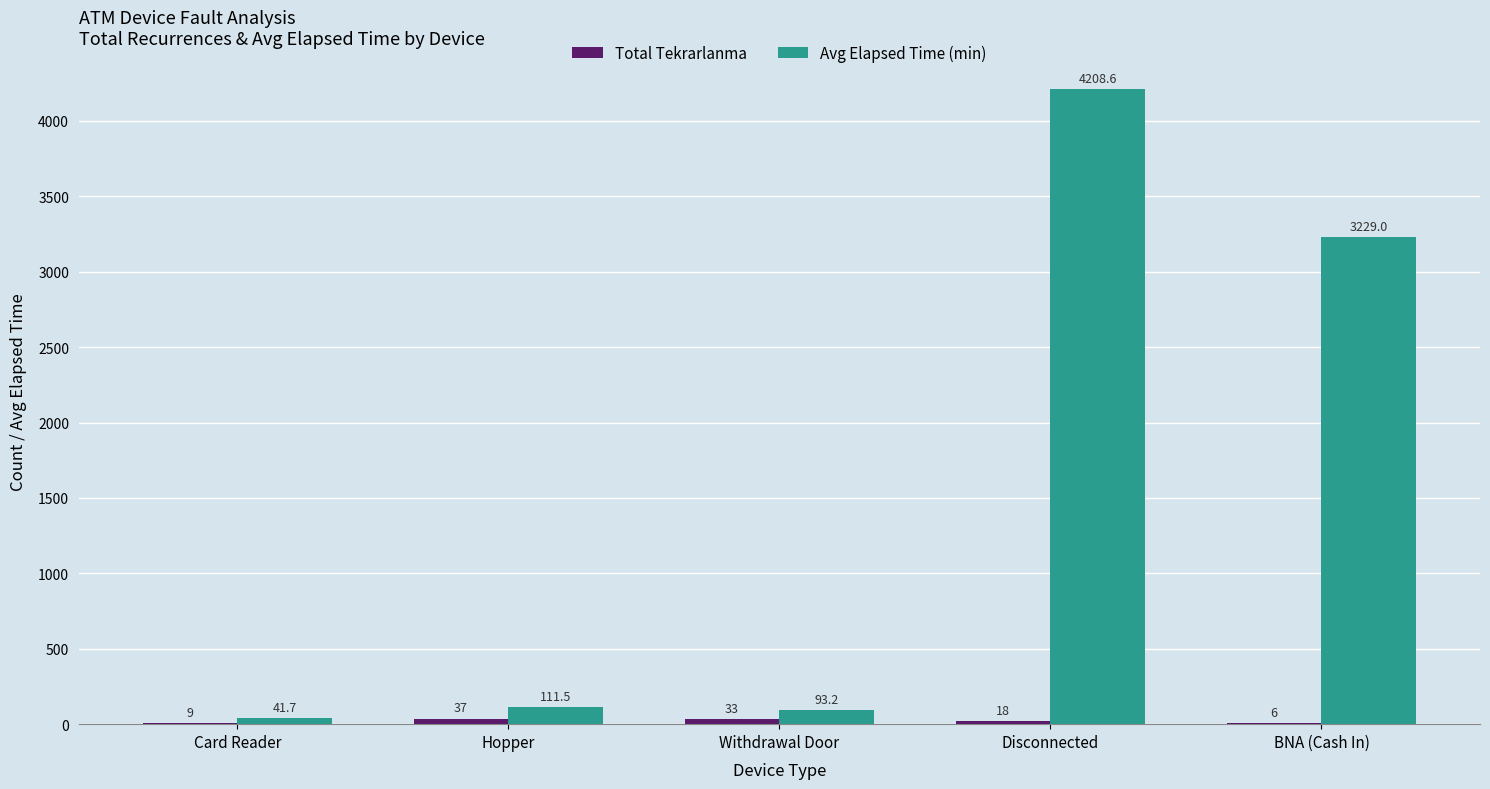

The value of Avg Elapsed Time (min) at Card Reader is 41.7. True or false?

True